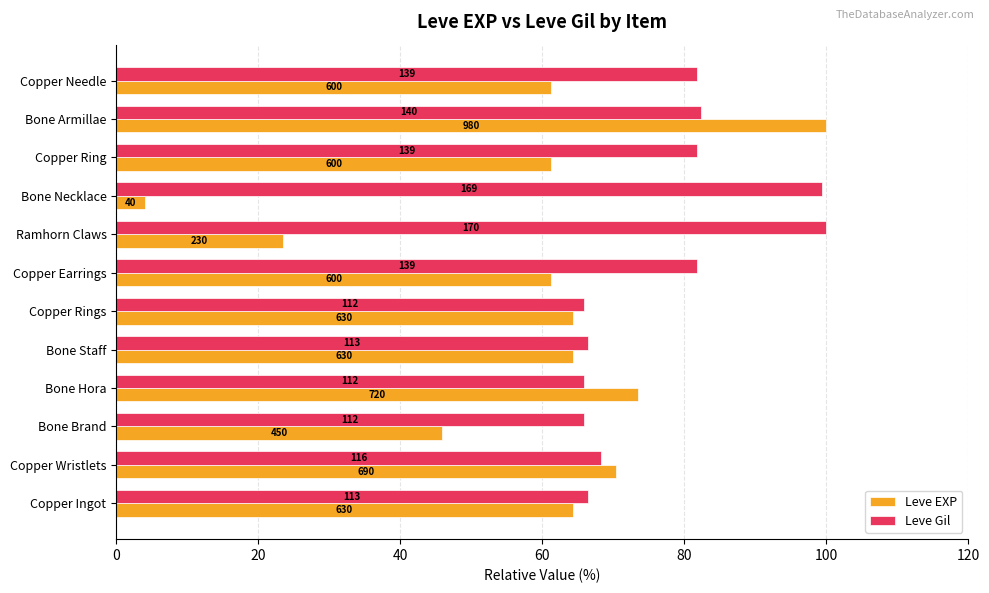

What are all the series names shown in the legend?

Leve EXP, Leve Gil